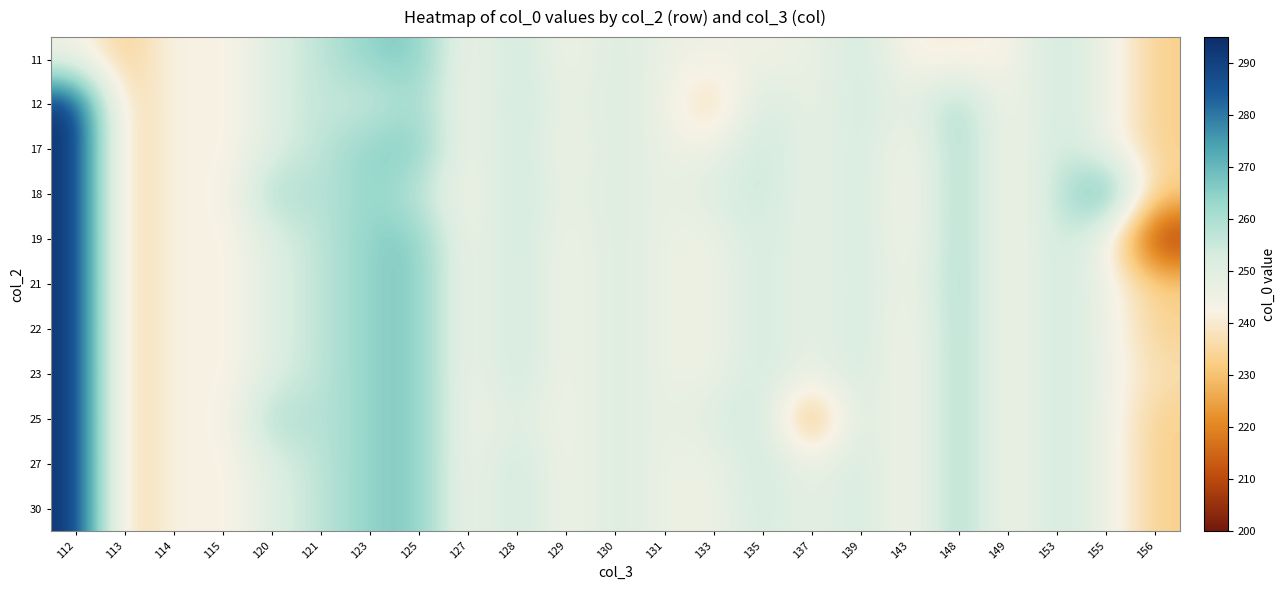

At which category is the sum across all series the highest?

112